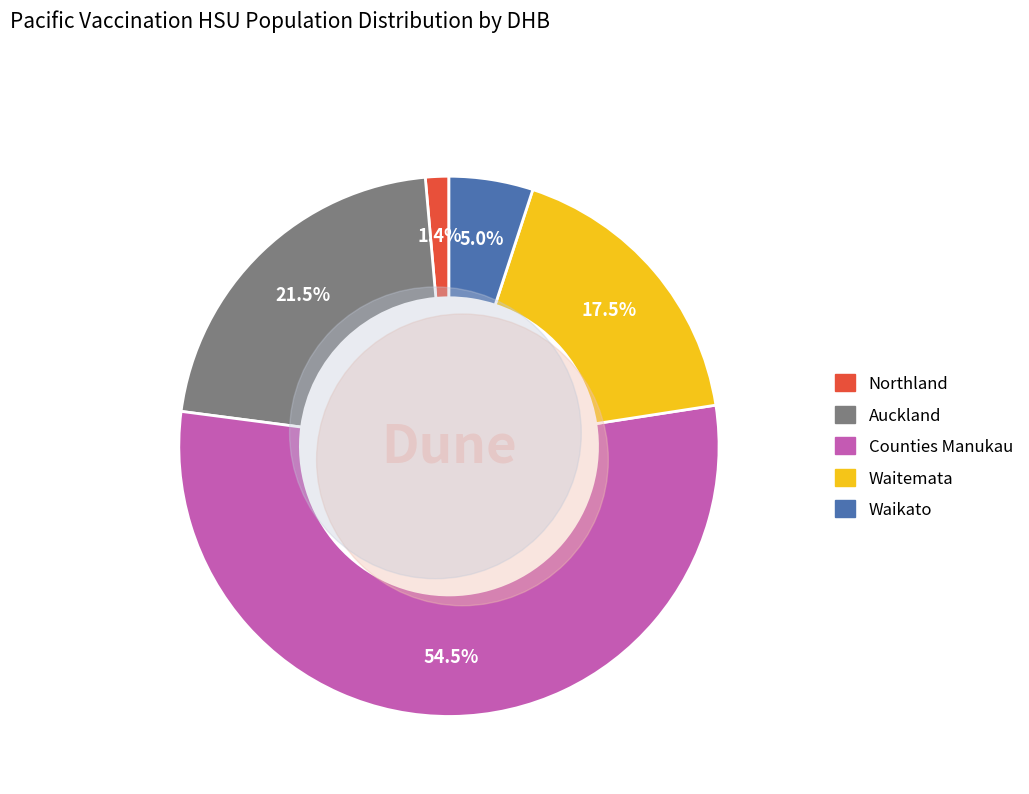

What is the change in value from Waitemata to Waikato?

-31438